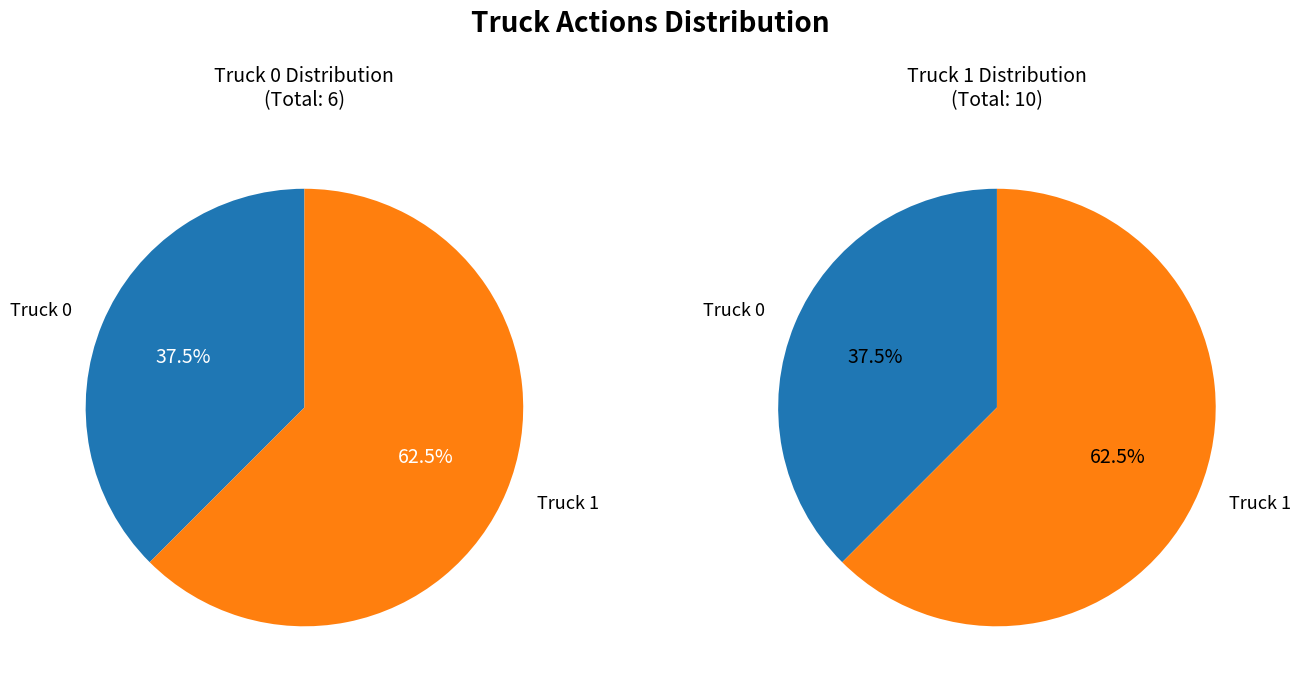

What percentage is NOT represented by Truck 0?

62.5%